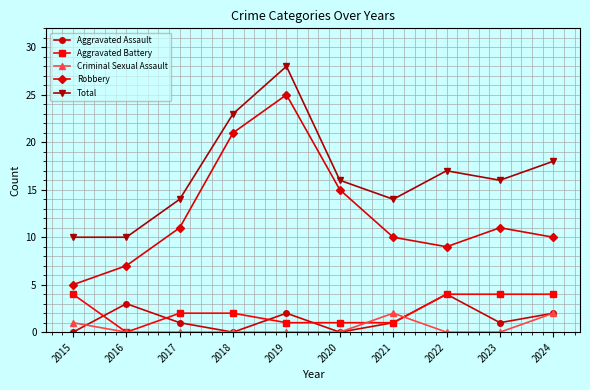

True or false: Robbery and Aggravated Assault intersect in this chart.

False